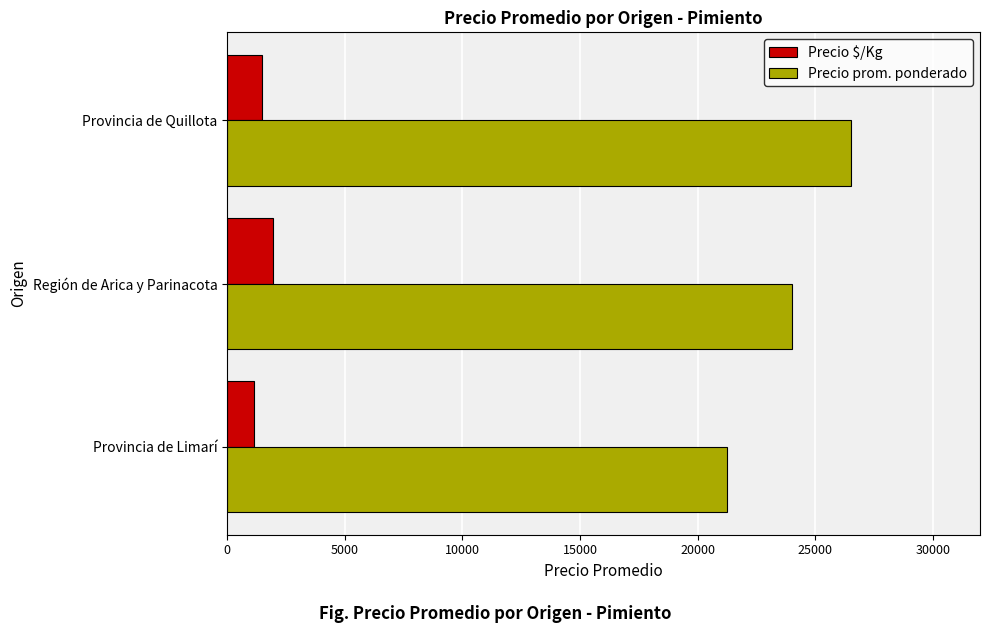

List the series in order of their overall mean, highest first.

Precio prom. ponderado, Precio $/Kg